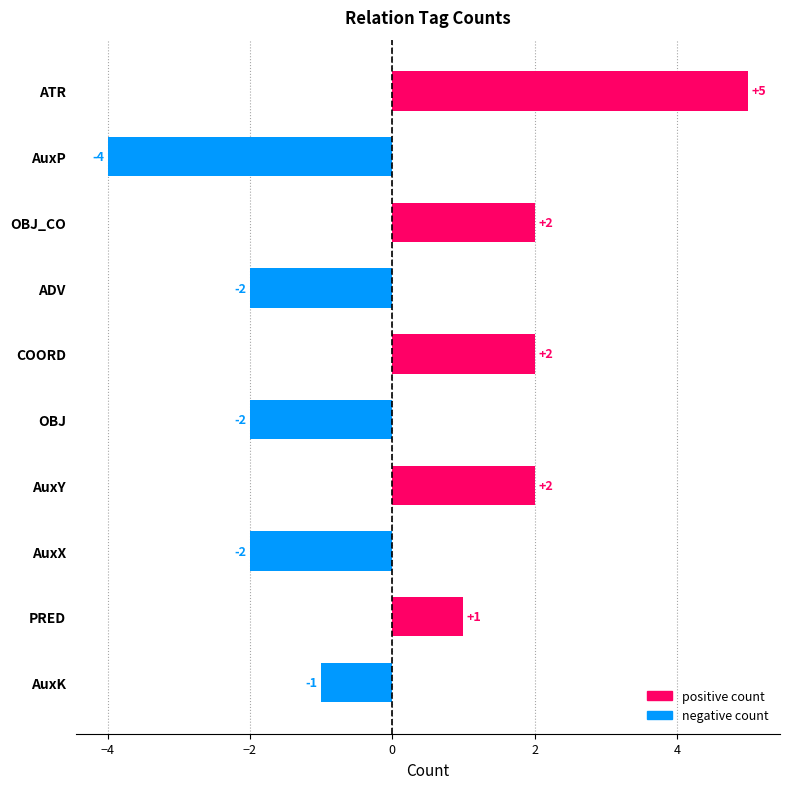

Which category has the lowest value across all series?

AuxP